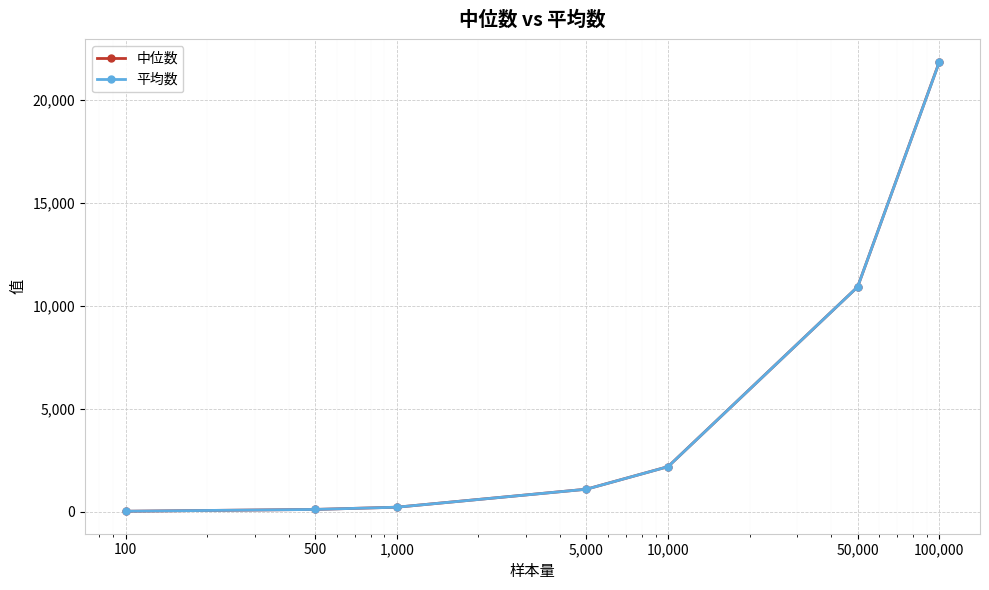

What is the highest value of the 平均数 series?

21821.5